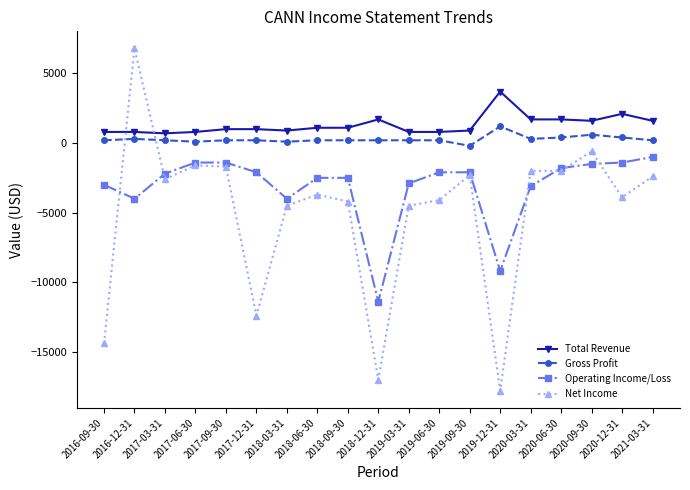

How many values in Net Income are above zero?

1